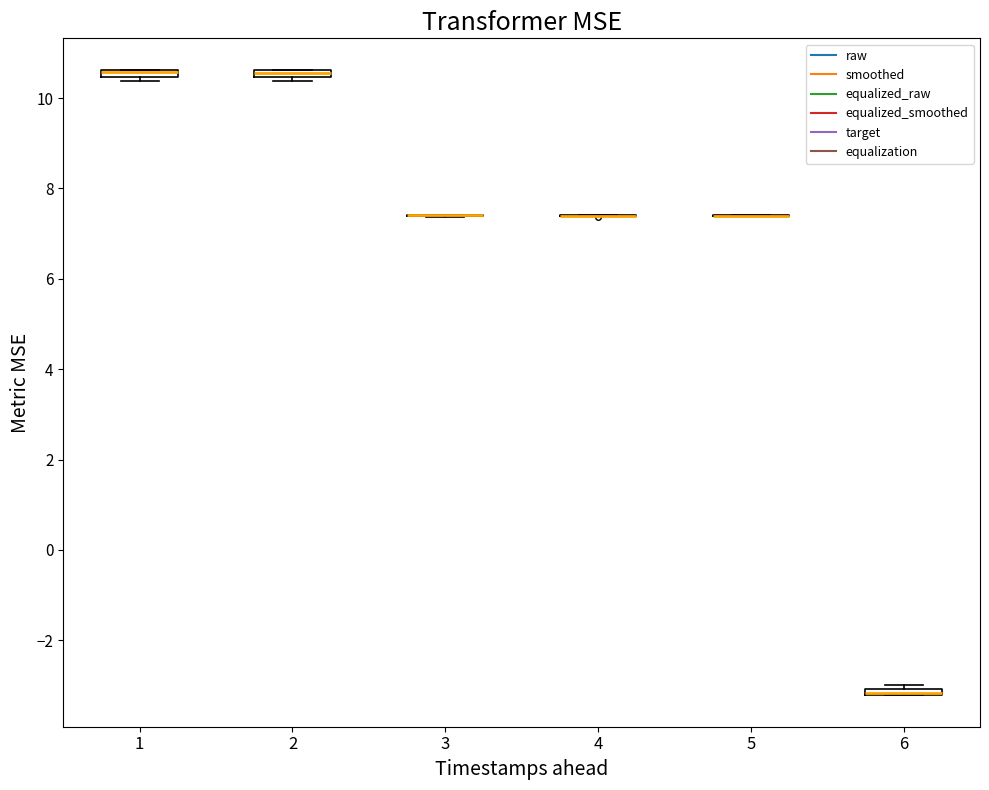

Where is the lower edge of the box at x = 6 on the y-axis? The values are not printed on the chart, so give them approximately, as read against the axis.

-3.2